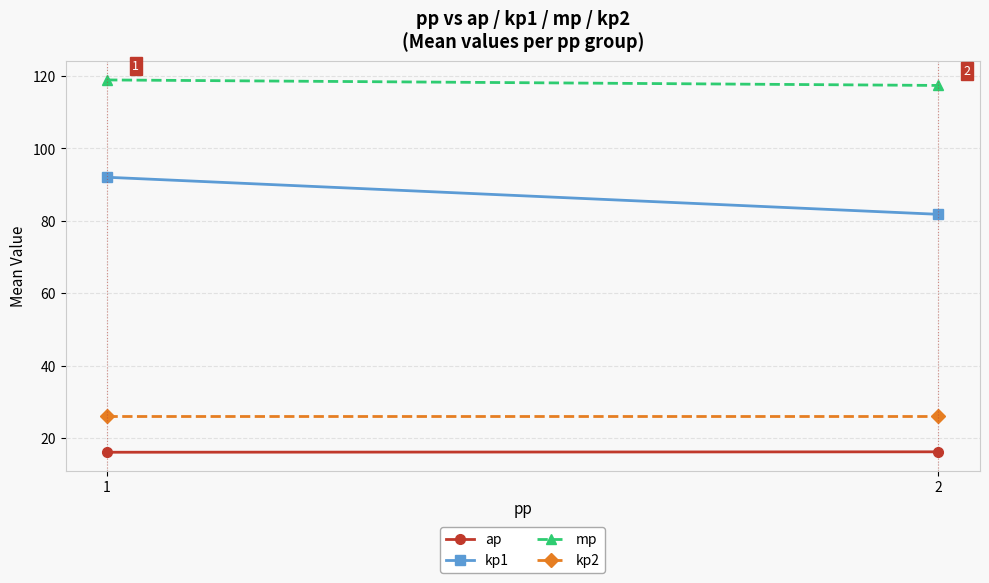

At which label is mp closest to 118?

2